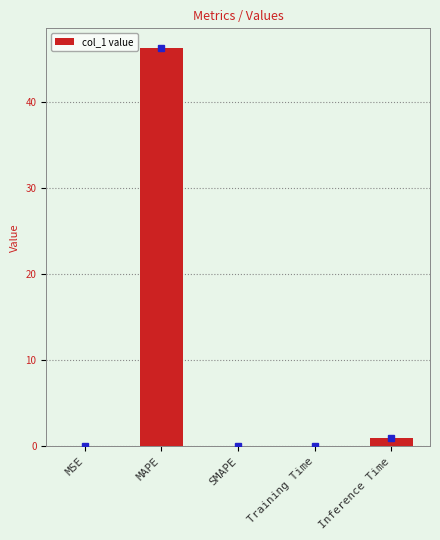

Which has a higher value, SMAPE or MAPE?

MAPE